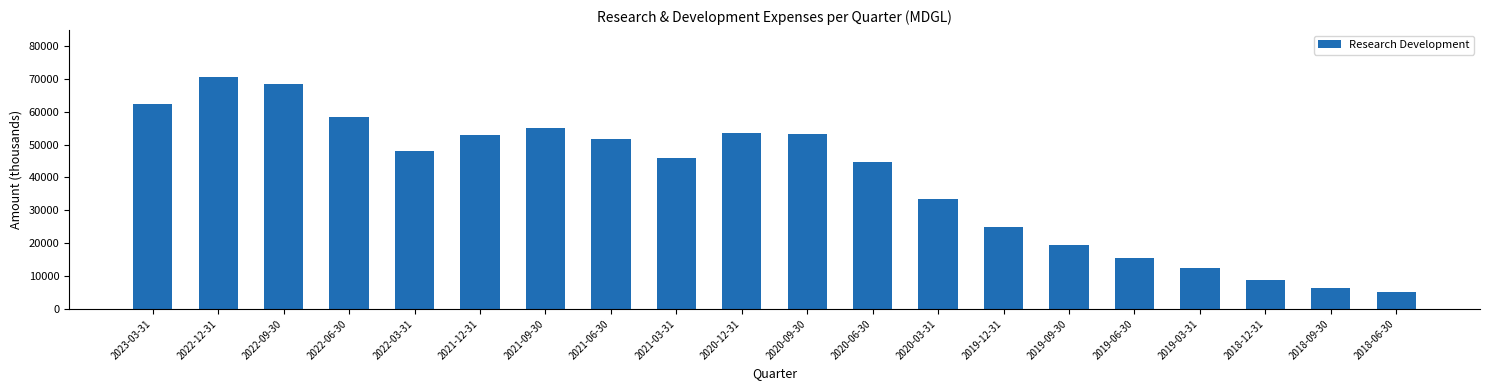

What is the sum of the values at 2019-09-30 and 2019-06-30?

35000